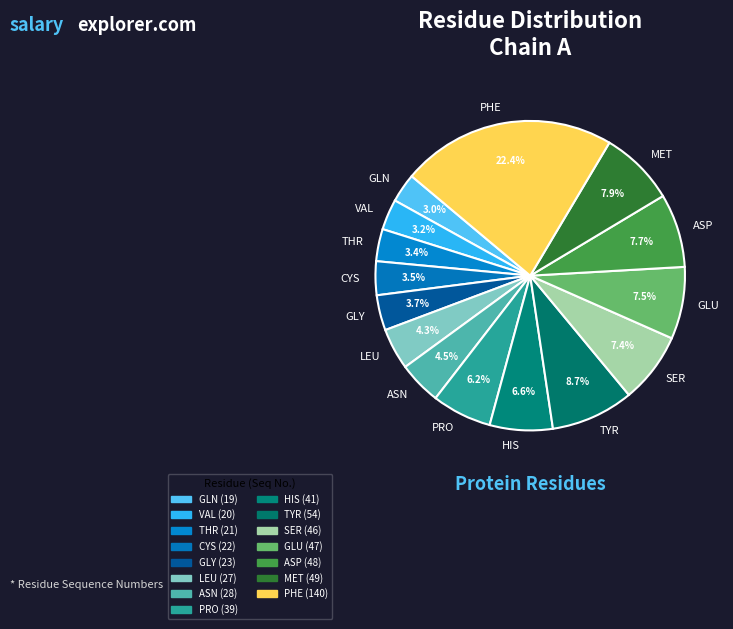

What portion of the pie excludes CYS?

96.5%